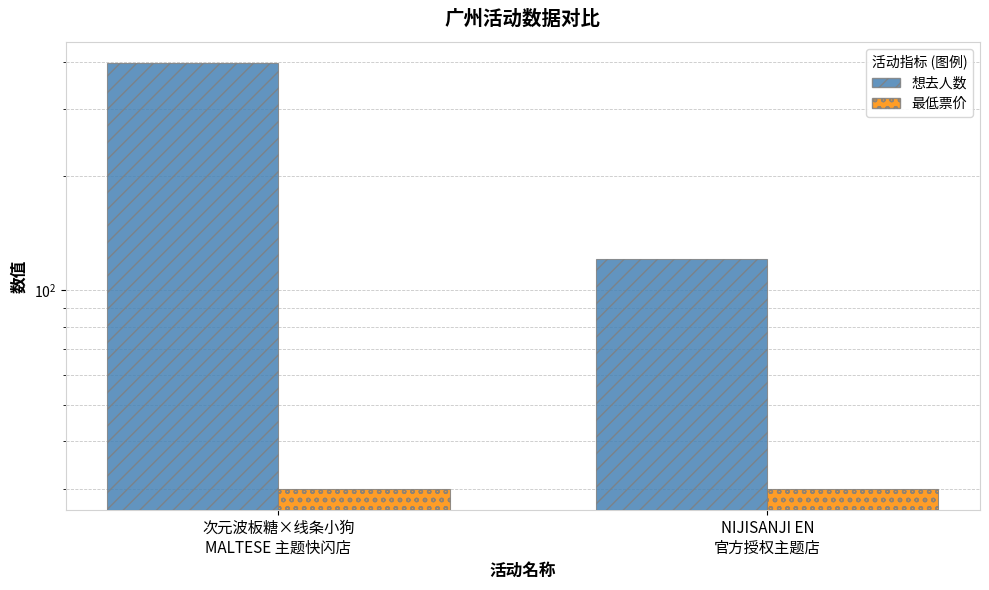

Which series has the largest range (max minus min)?

想去人数